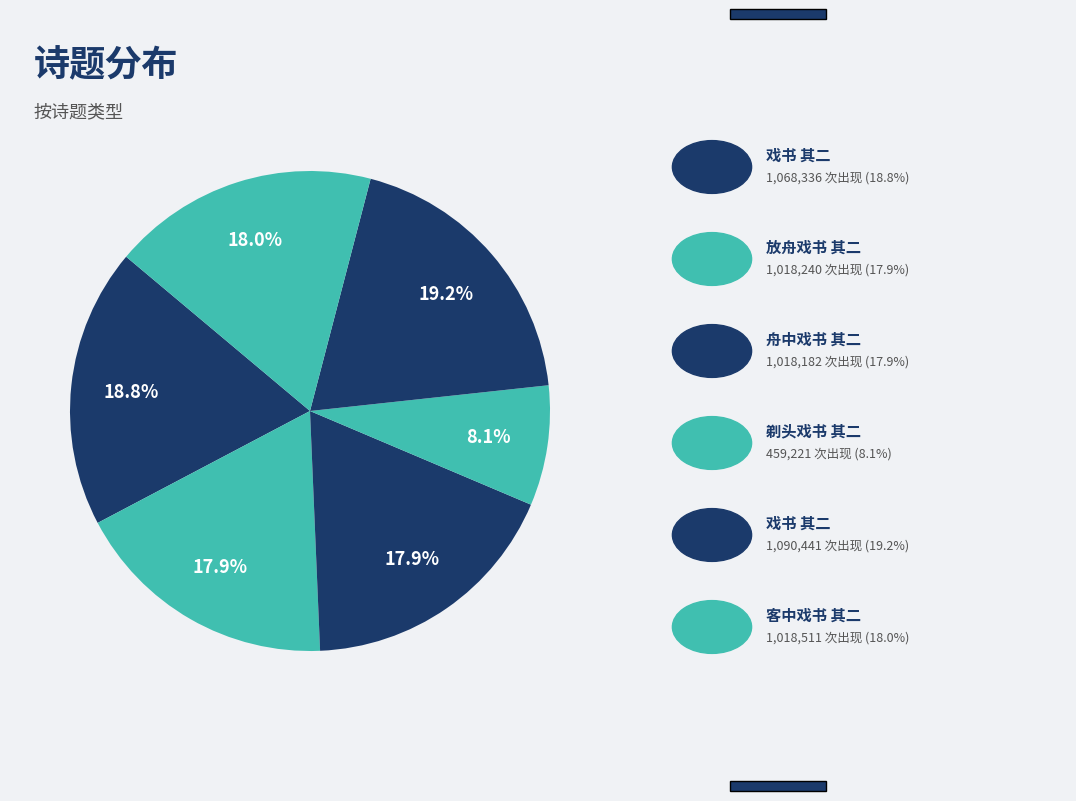

Rank the categories by value from highest to lowest.

戏书 其二, 戏书 其二, 客中戏书 其二, 放舟戏书 其二, 舟中戏书 其二, 剃头戏书 其二